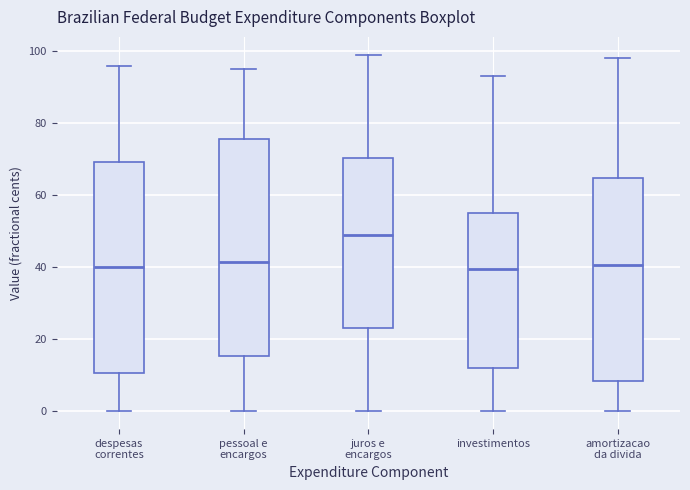

Reading left to right, read every box against the y-axis: the position of its median line, the range the box covers, and the ends of its whiskers. The values are not printed on the chart, so give them approximately, as read against the axis.

despesas correntes: median 40, box 10 to 70, whiskers 0 to 96
pessoal e encargos: median 42, box 16 to 76, whiskers 0 to 96
juros e encargos: median 50, box 24 to 70, whiskers 0 to 100
investimentos: median 40, box 12 to 56, whiskers 0 to 94
amortizacao da divida: median 40, box 8 to 64, whiskers 0 to 98